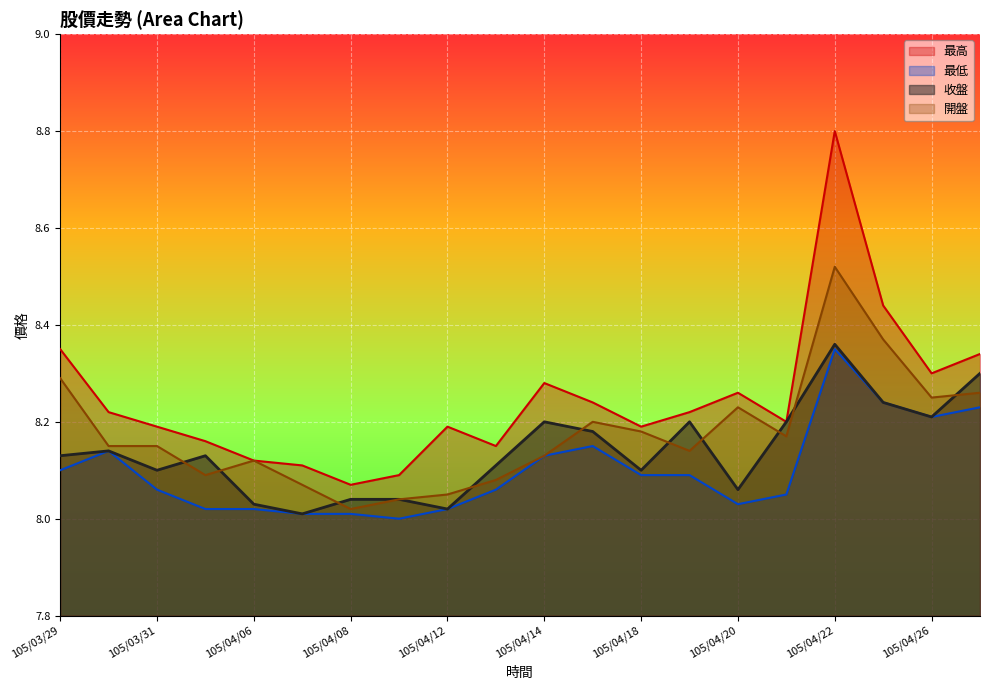

At which category does 收盤 reach its first local peak?

105/03/30